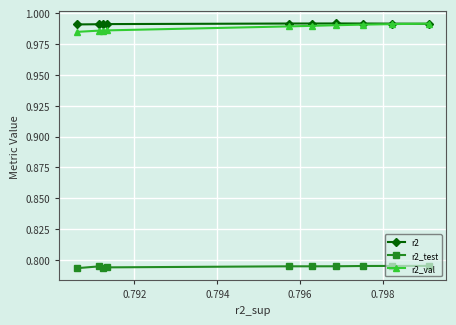

True or false: r2_test and r2_val cross at least once.

False